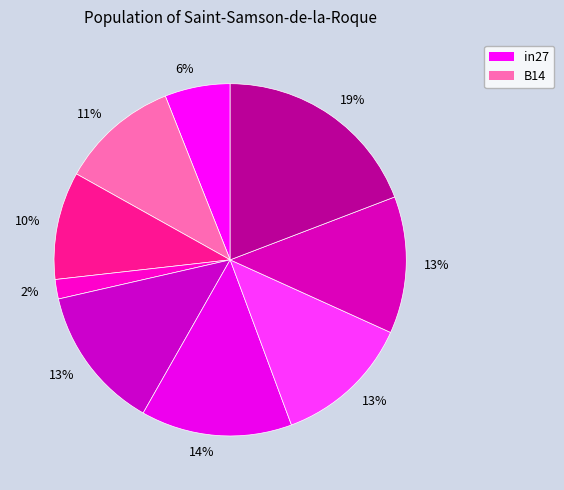

How many slices are in this pie chart?

9